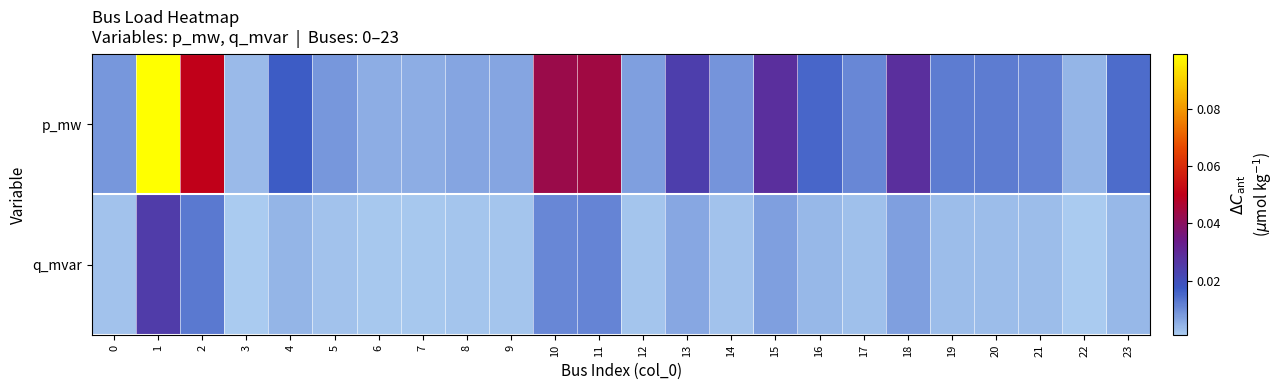

Between 8 and 16, which is larger?

16